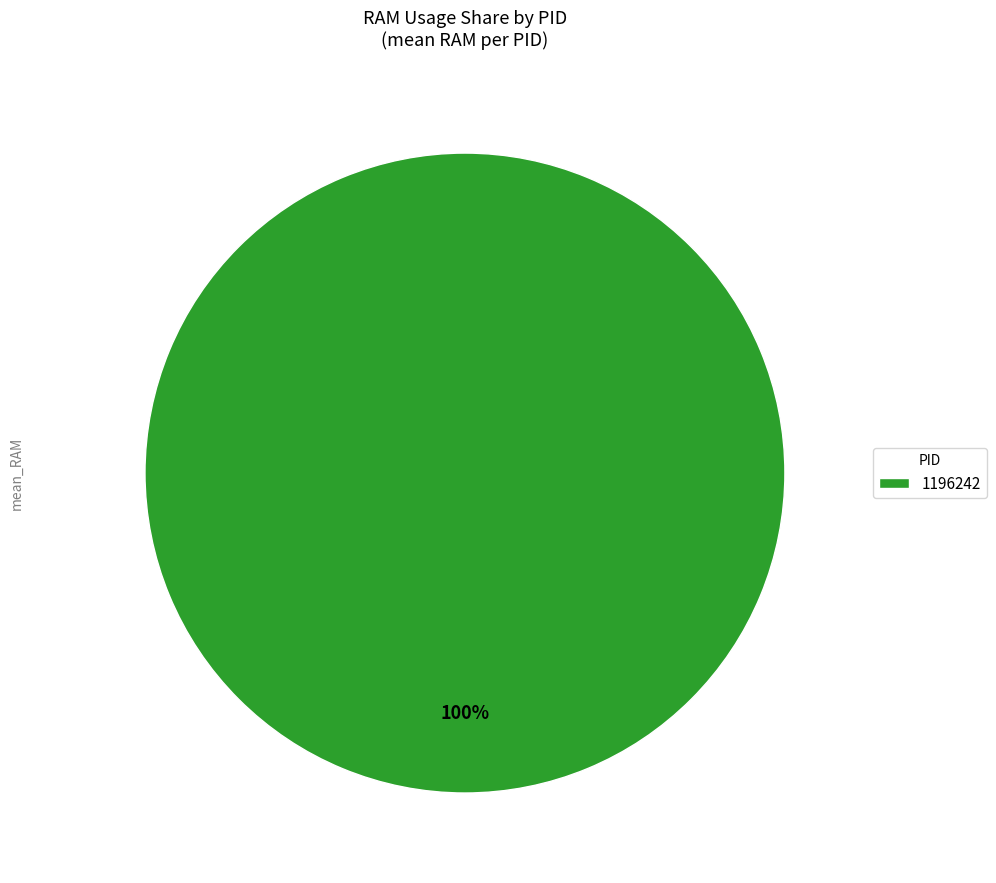

Rank the categories by value from lowest to highest.

1196242